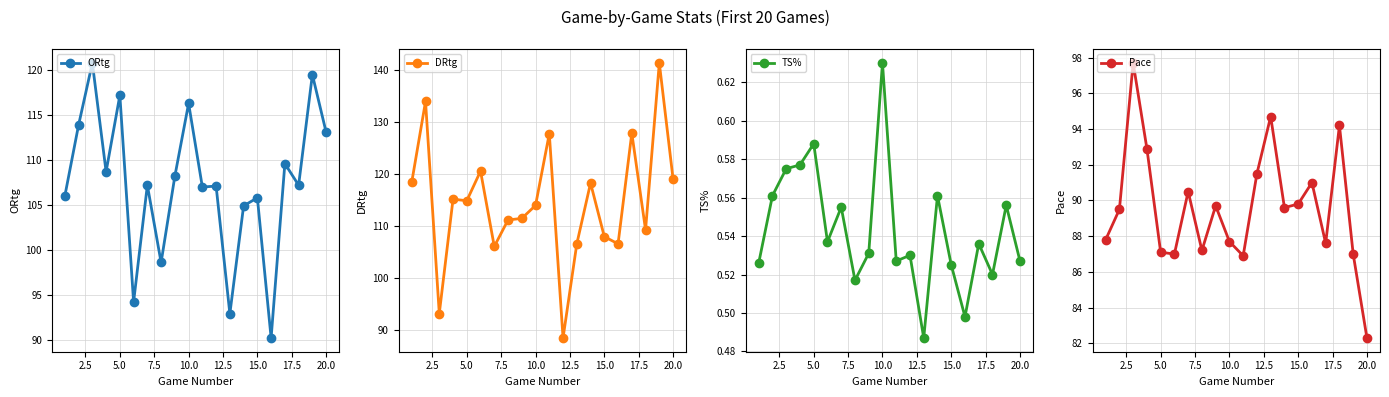

What is the highest value of the ORtg series?

120.8